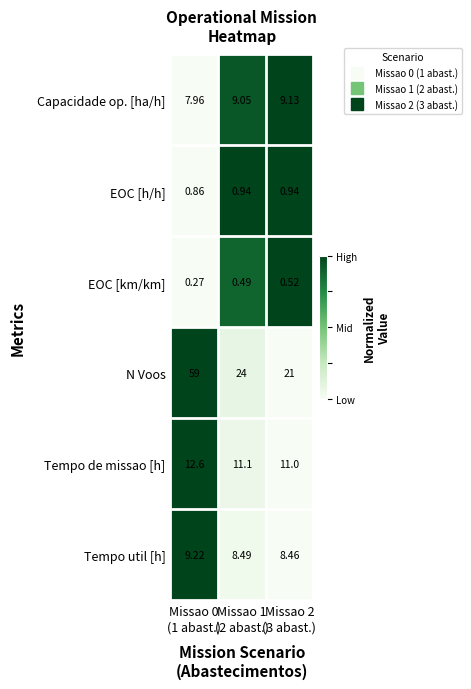

List the series in order of their peak value, lowest first.

EOC [km/km], EOC [h/h], Capacidade op. [ha/h], Tempo util [h], Tempo de missao [h], N Voos